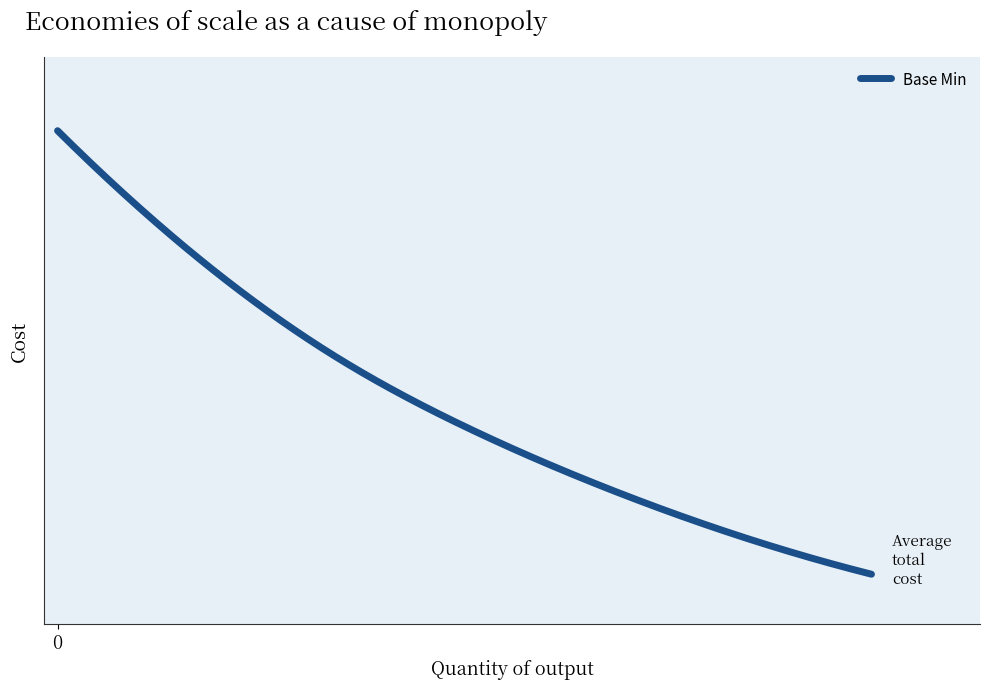

Is this an area chart (filled region under the line)?

No